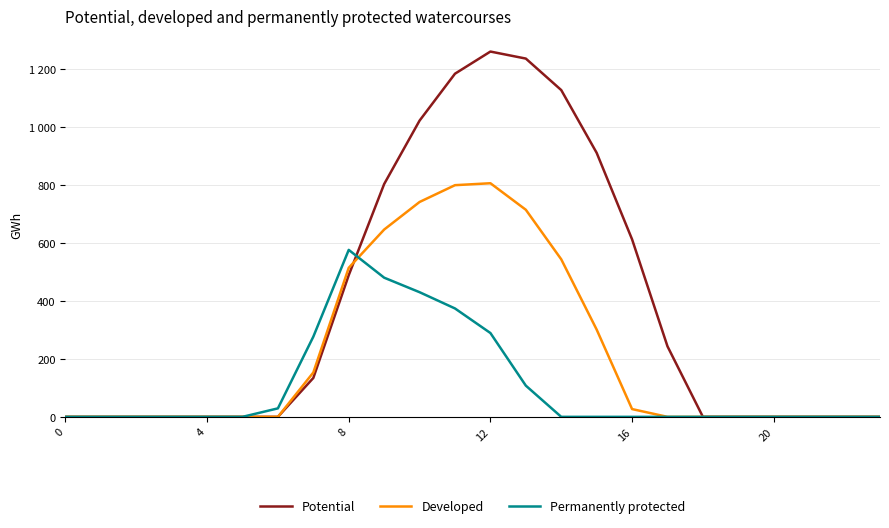

Is this an area chart (filled region under the line)?

No